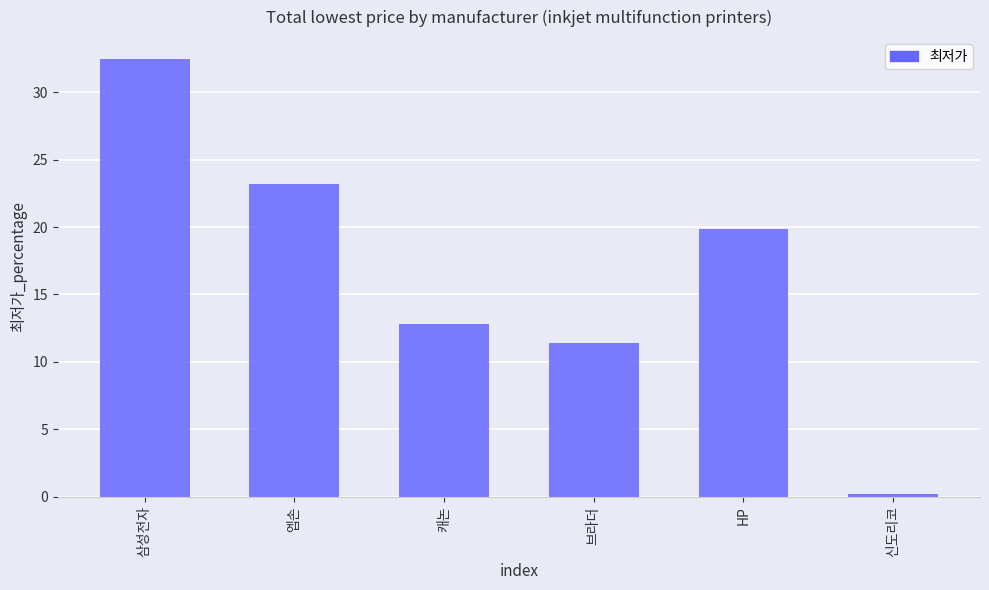

Rank the categories by value from highest to lowest.

삼성전자, 엡손, HP, 캐논, 브라더, 신도리코